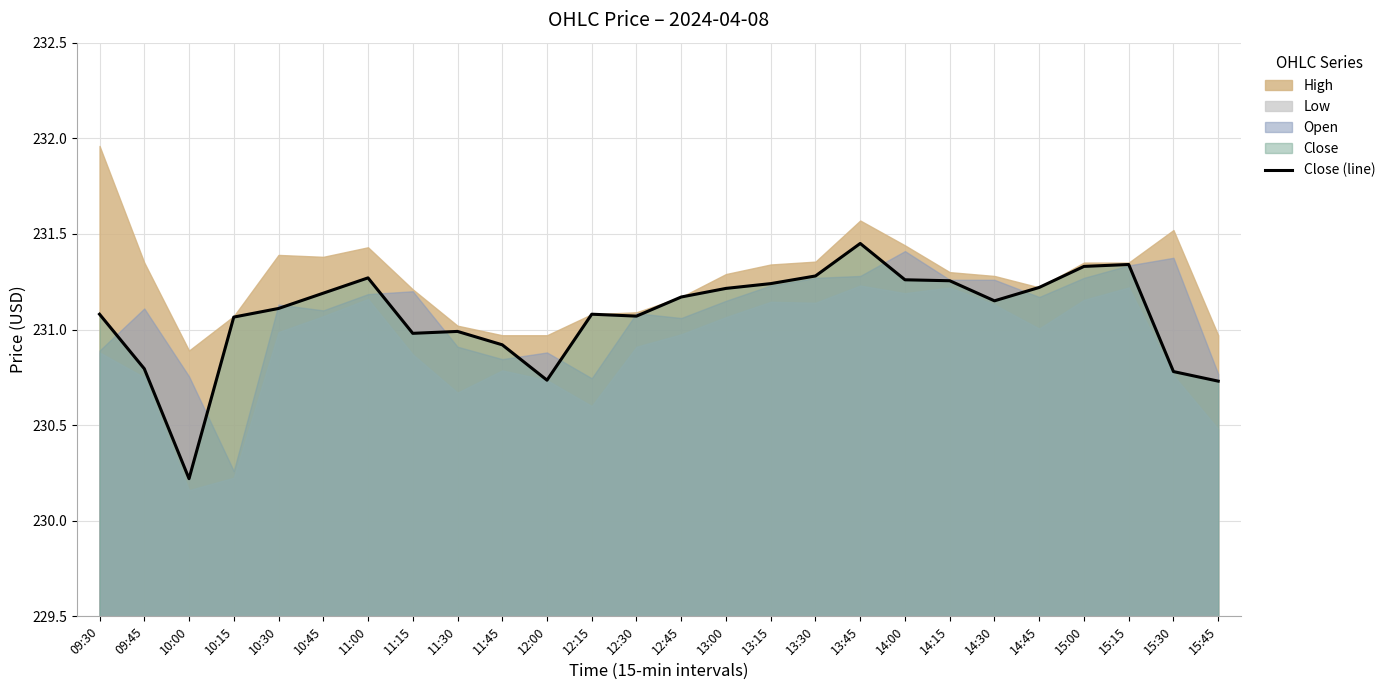

How many points are lower than both their immediate neighbors (excluding endpoints)?

5